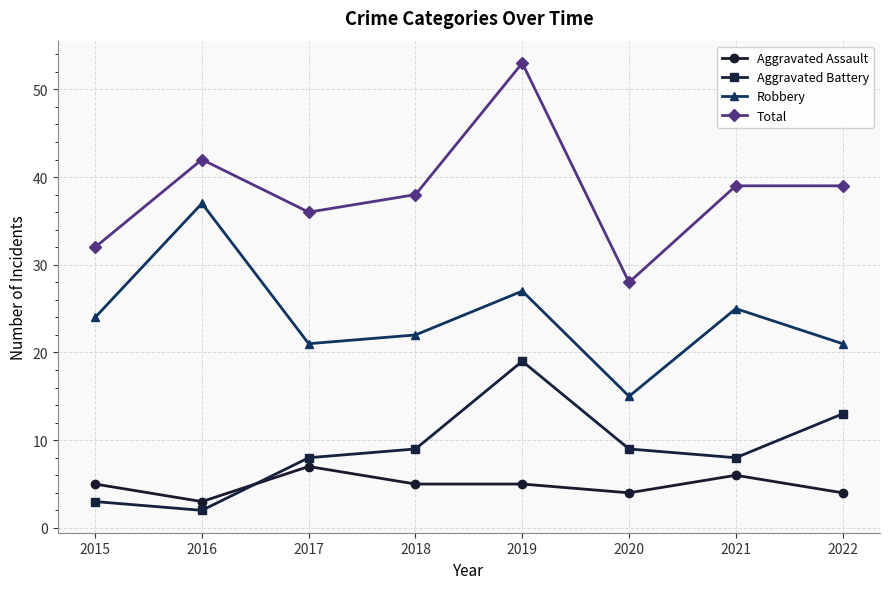

What is the total value across all series at 2022?

77